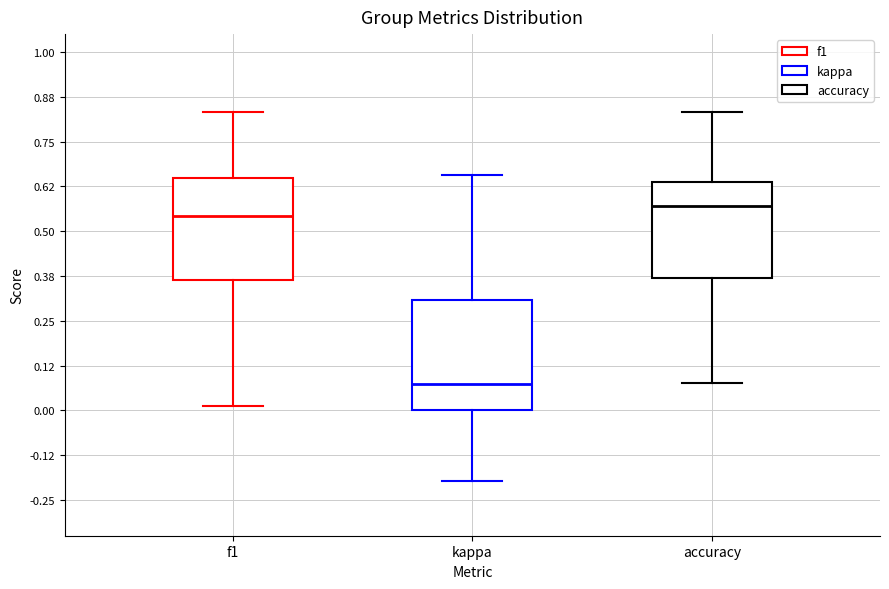

Where is the upper edge of the box for kappa on the y-axis? The values are not printed on the chart, so give them approximately, as read against the axis.

0.30